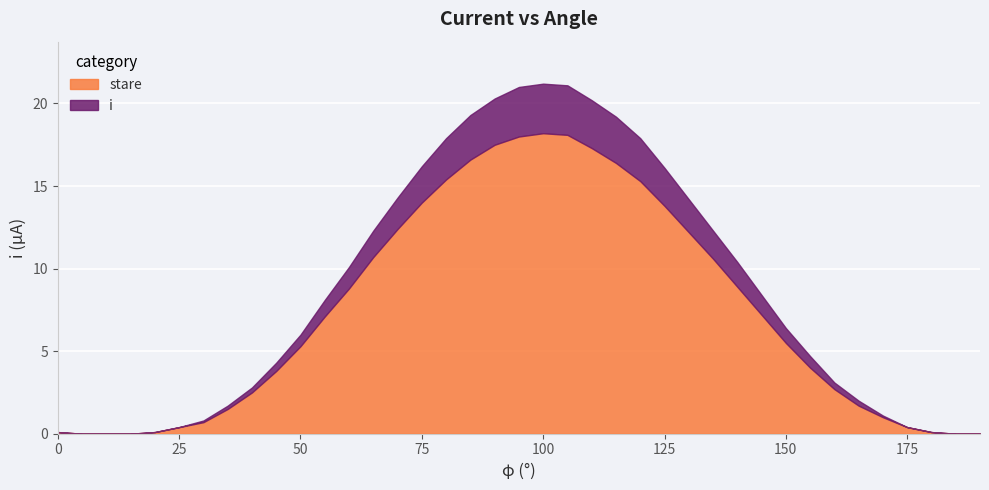

Which series has the widest spread of values?

stare